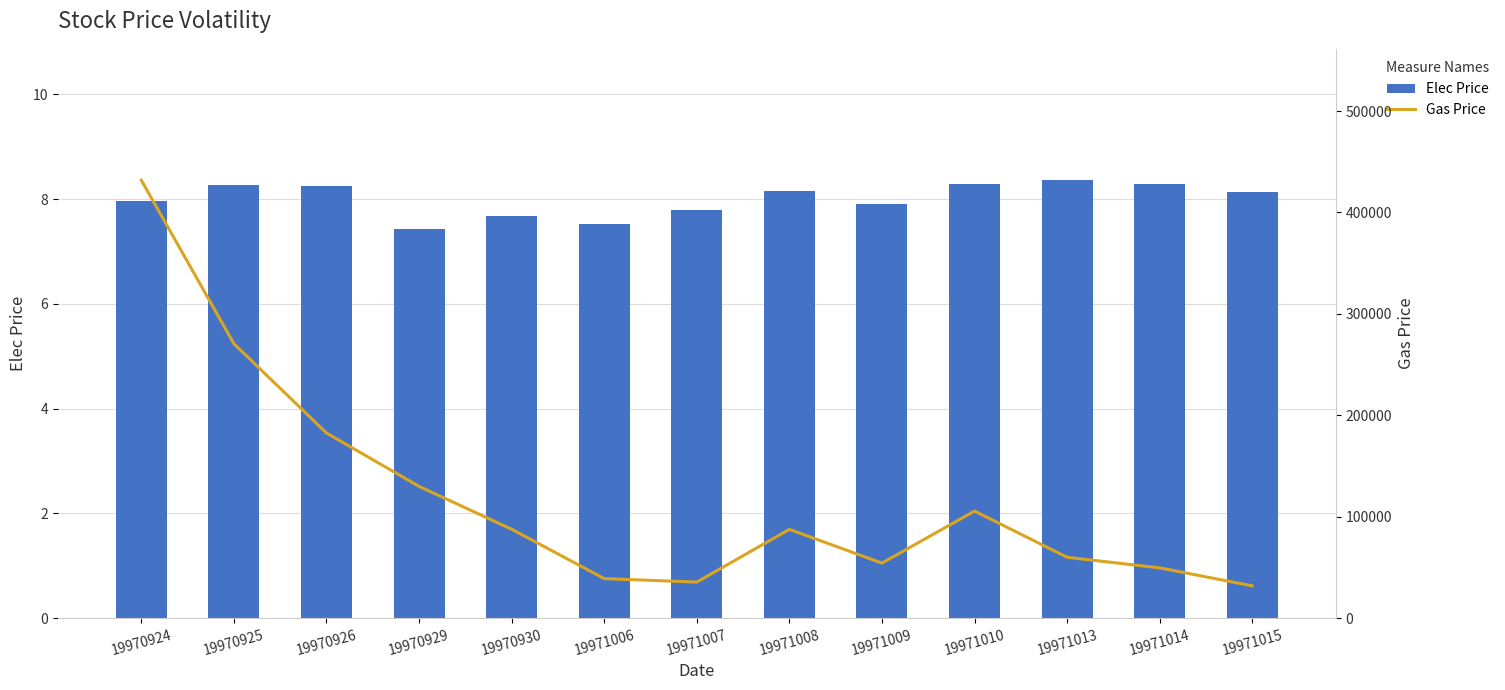

Which series changed the most between 19971007 and 19971015?

Gas Price